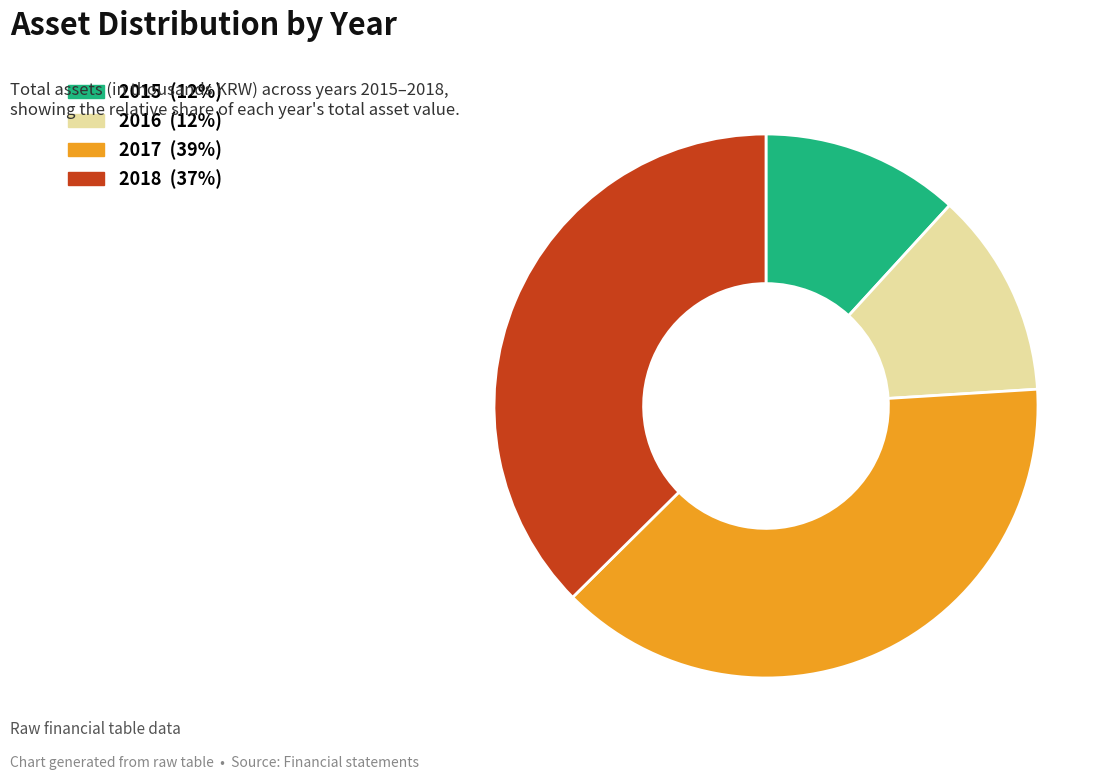

Does any single category account for the majority?

No